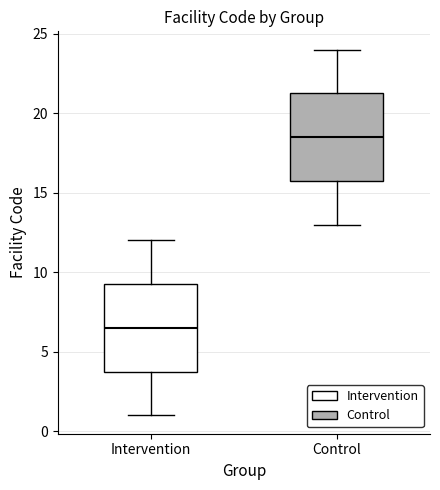

Where does the upper whisker of the box for Control end on the y-axis? The values are not printed on the chart, so give them approximately, as read against the axis.

24.0